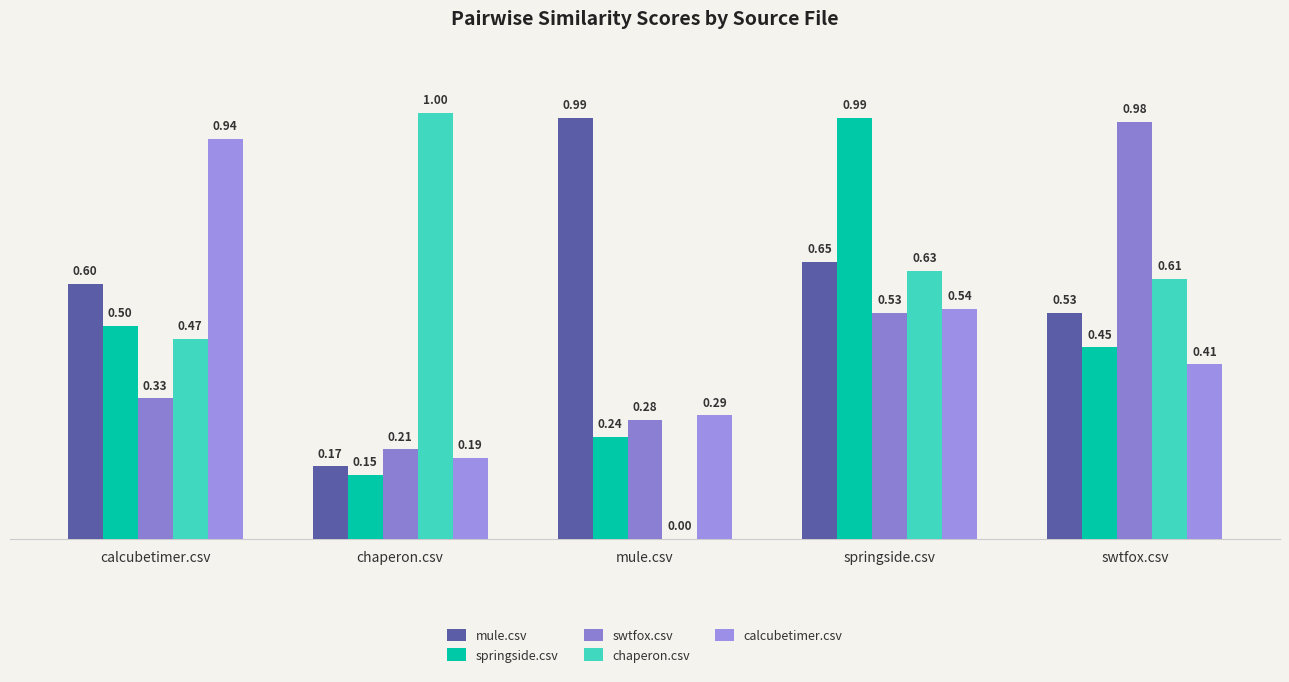

How many groups of bars are there?

5